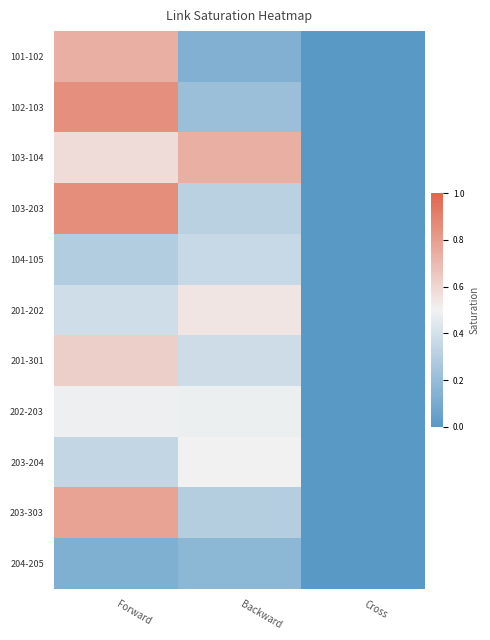

What is the greatest value displayed?

0.9